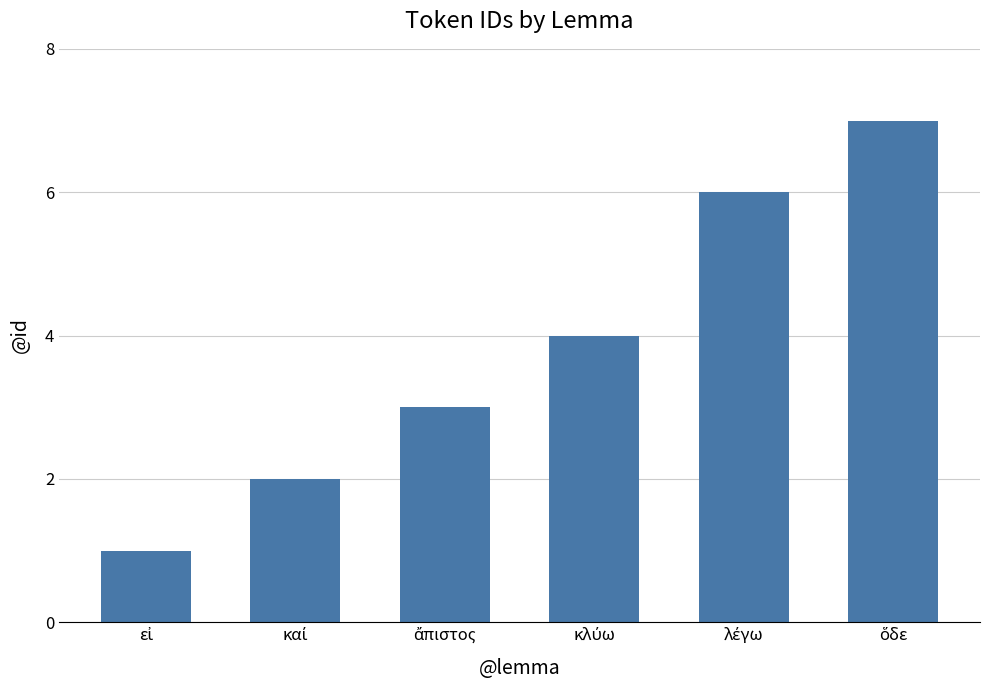

What is the average value?

4